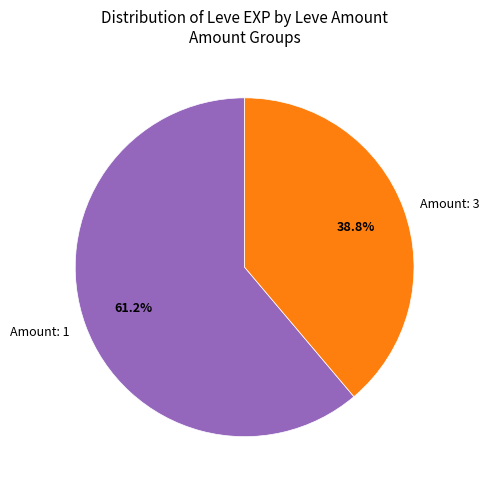

Which slice represents more than half of the pie?

Amount: 1